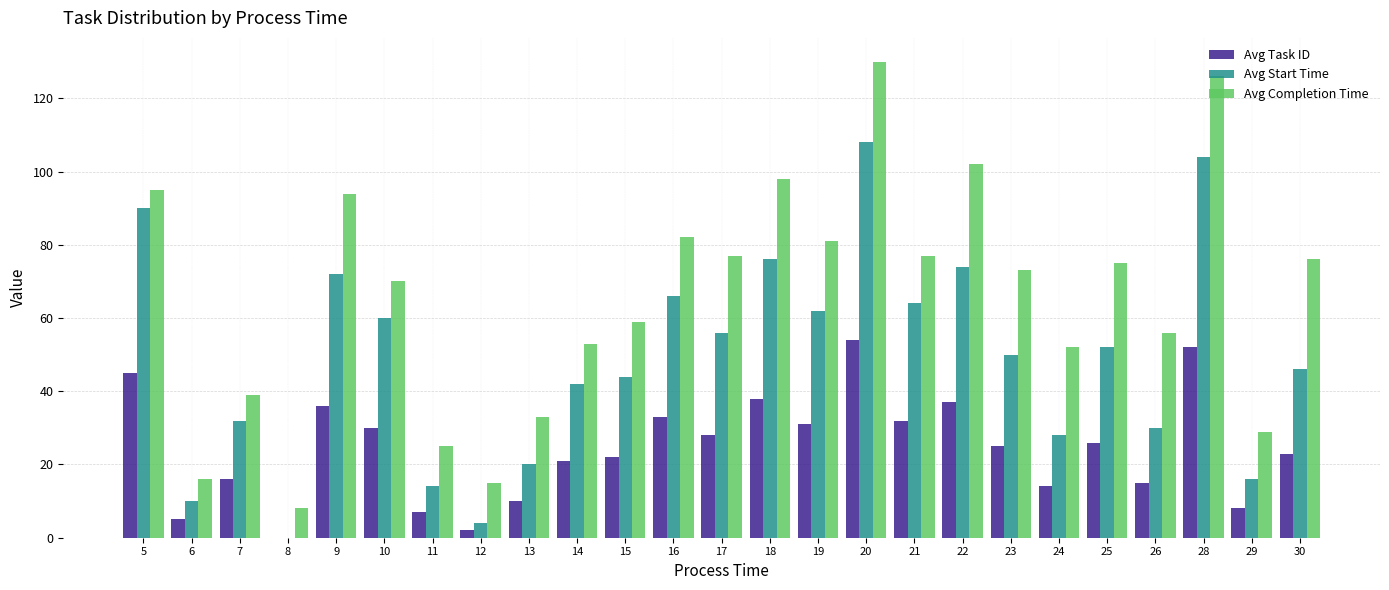

Between 9 and 11, which series saw the biggest shift?

Avg Completion Time